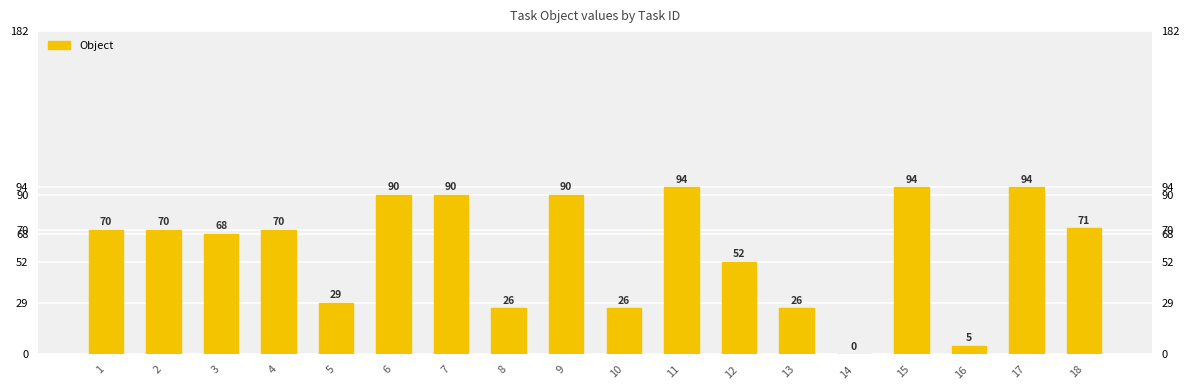

What is the average value?

59